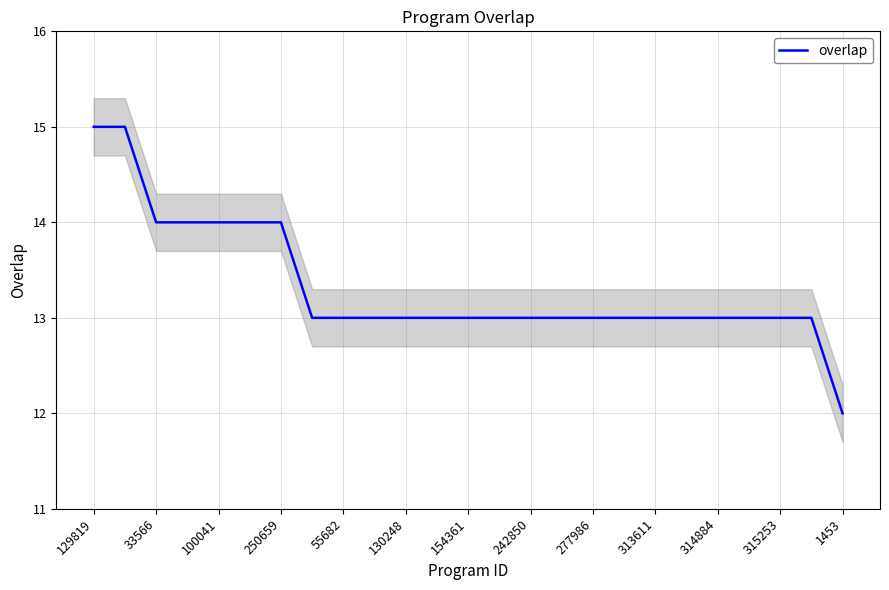

What is the average value?

13